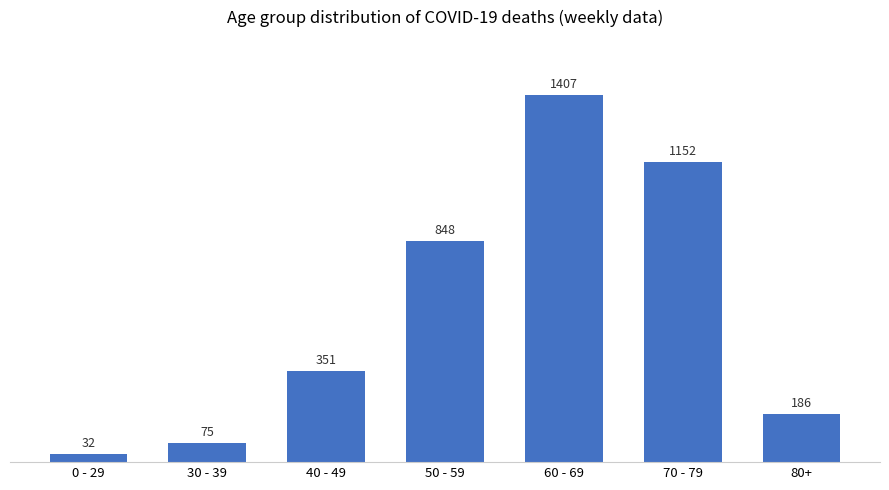

Which has a higher value, 0 - 29 or 50 - 59?

50 - 59